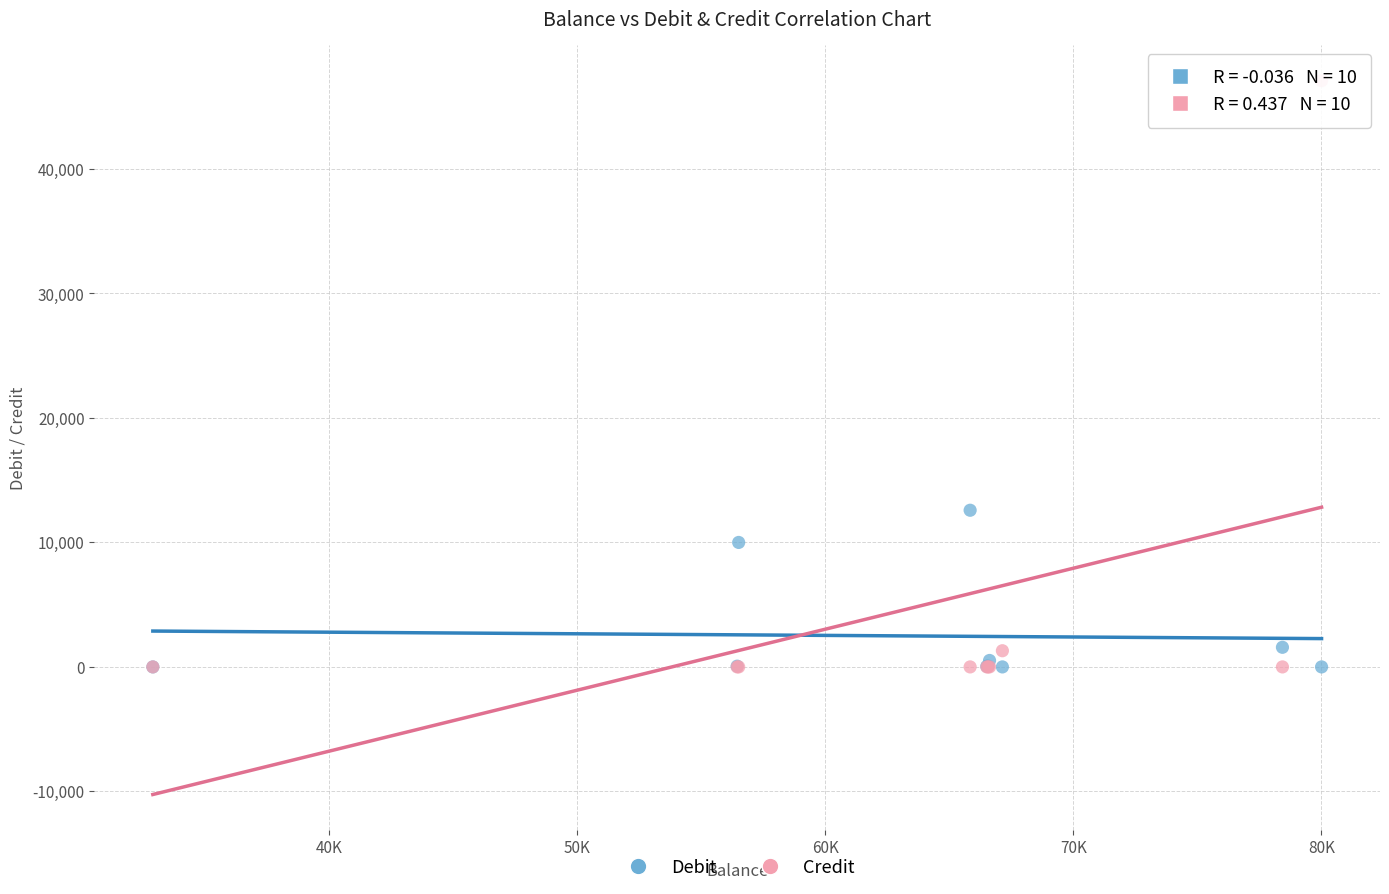

Across all series, what Y value is closest to 23550?

12586.1